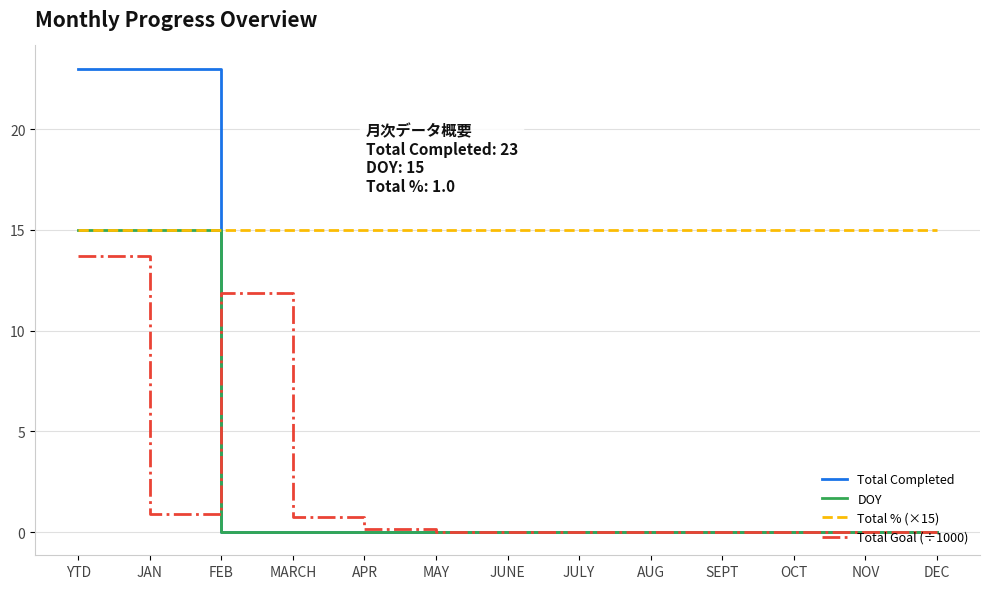

Which series ends up on top after the final intersection of Total Completed and Total % (×15)?

Total % (×15)